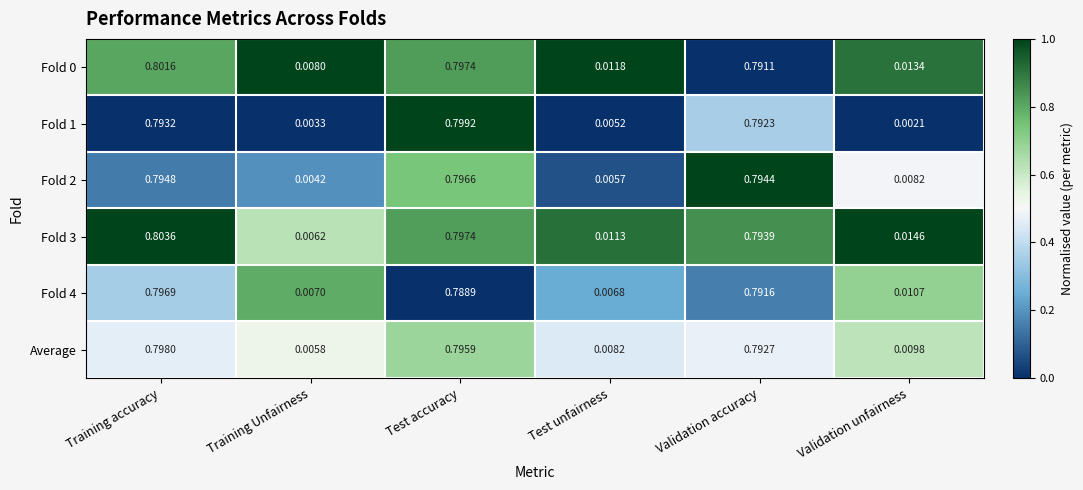

Which category has the lowest value across all series?

Validation unfairness